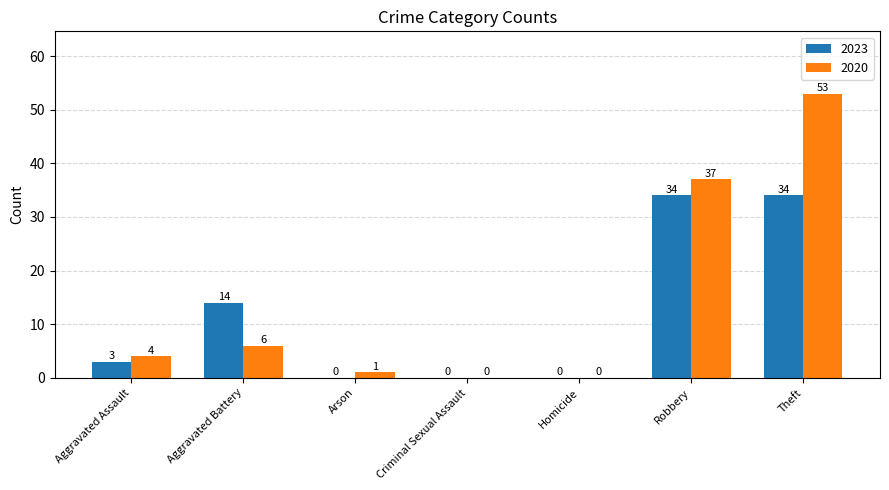

What is the approximate value of 2020 at Arson?

1